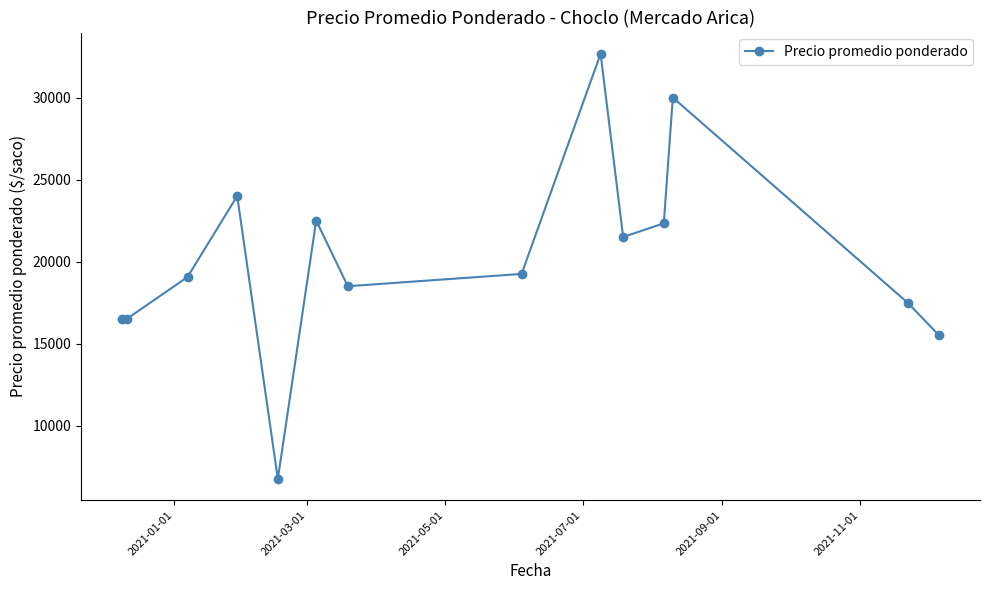

What is the difference between the second highest and minimum values?

23250.0